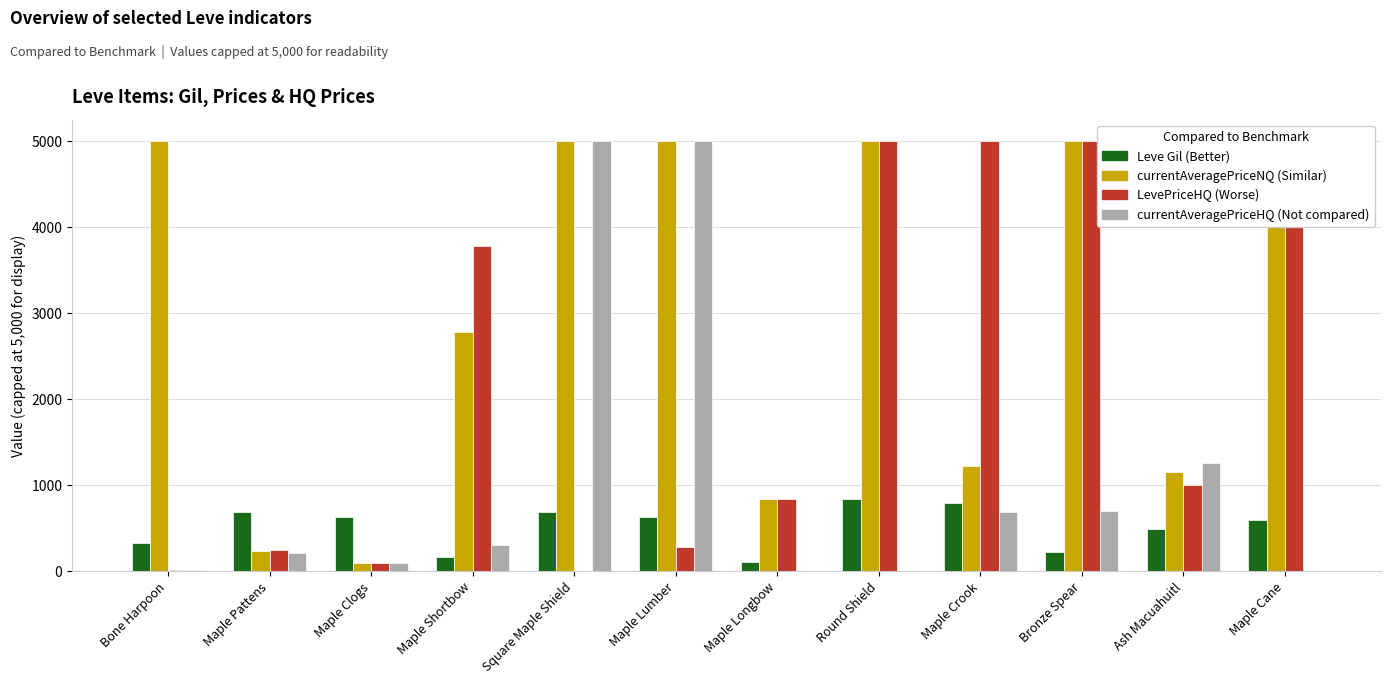

Rank the series by their maximum value, from lowest to highest.

Leve Gil, currentAveragePriceNQ, LevePriceHQ, currentAveragePriceHQ